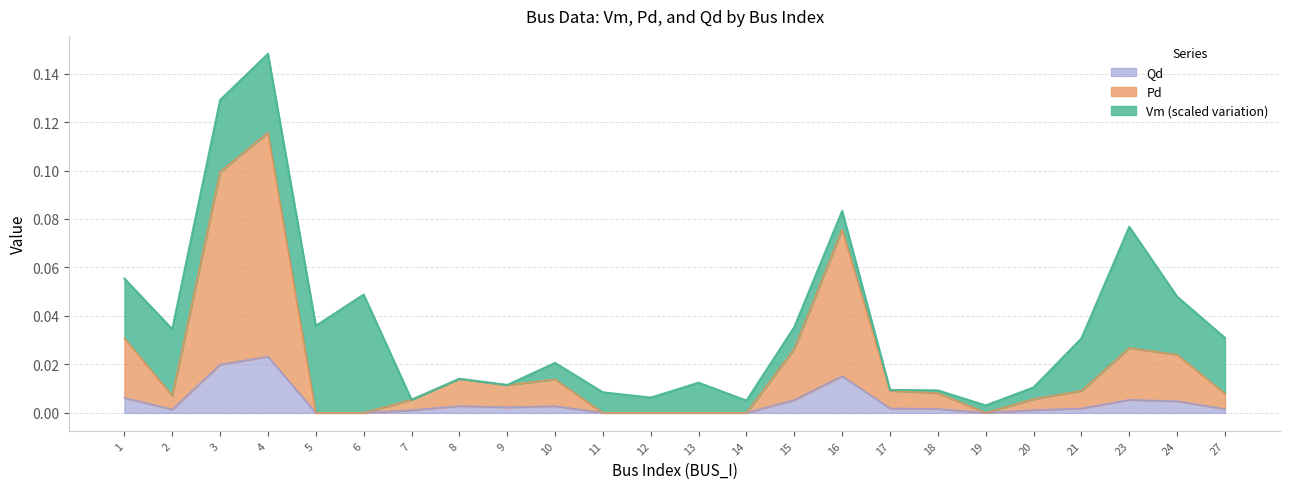

True or false: Pd and Qd cross at least once.

False